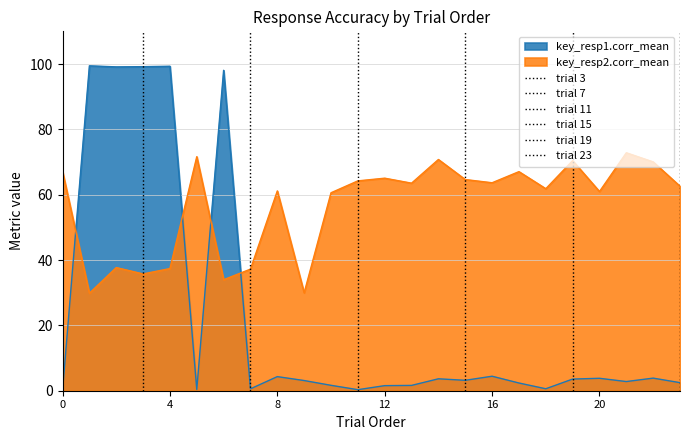

What is the maximum value for key_resp2.corr_mean?

72.8